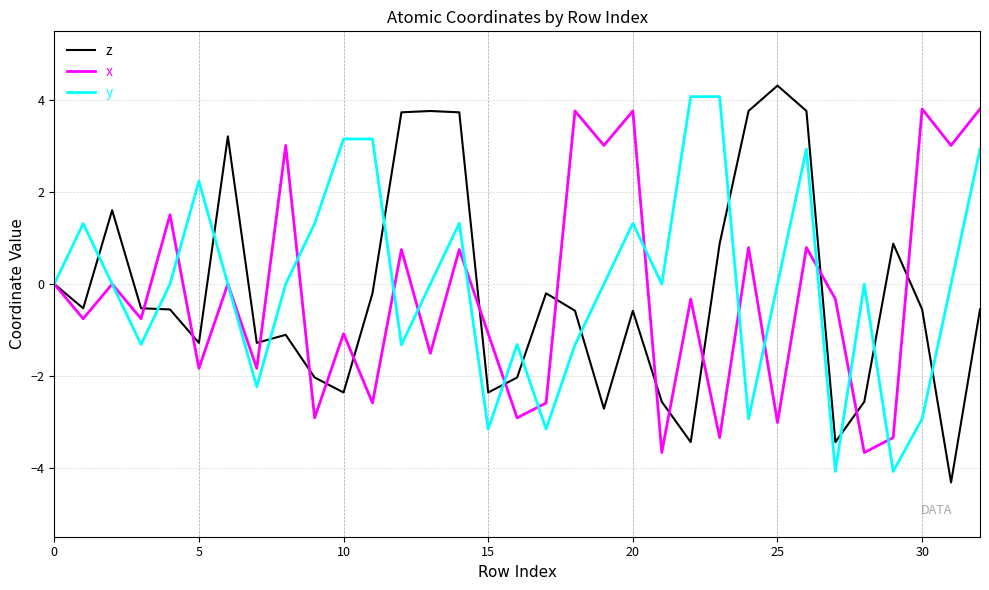

What is the smallest value displayed?

-4.3